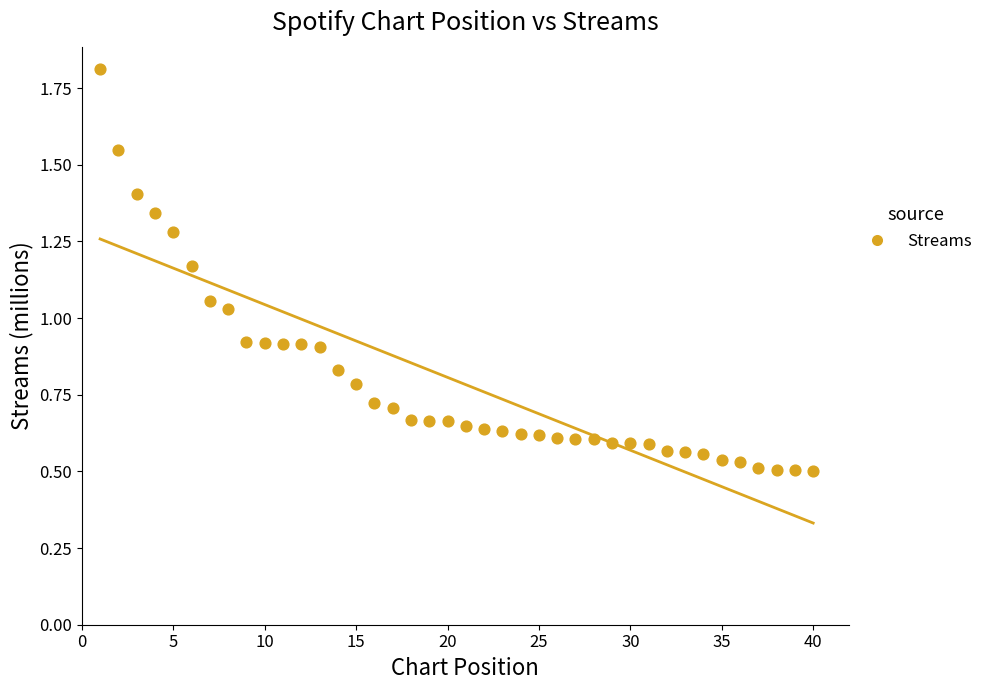

What is the range of X values (max minus min)?

39.0